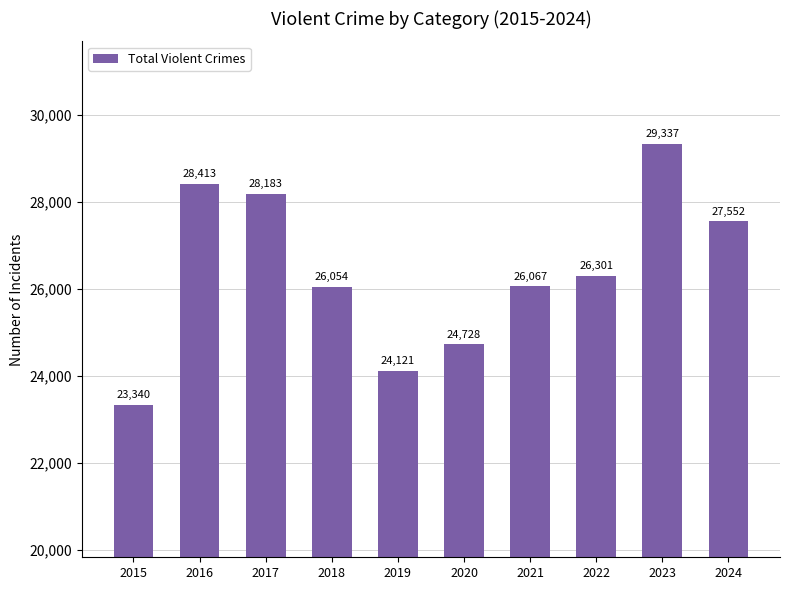

Reading left to right, what are all the values shown in this chart?

23340	28413	28183	26054	24121	24728	26067	26301	29337	27552